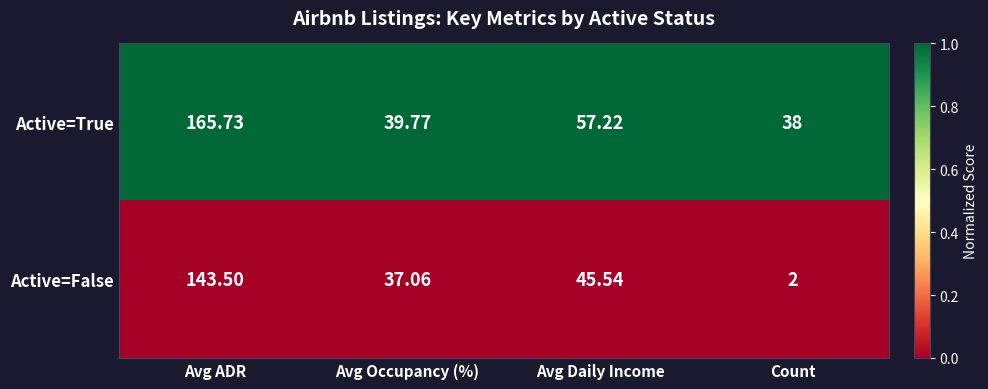

At Avg Occupancy (%), list the series in order from largest to smallest.

Active=True, Active=False